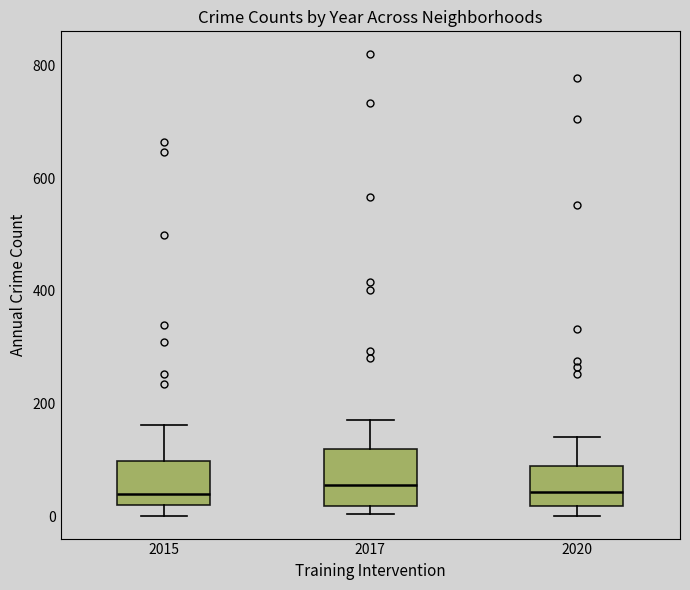

Reading left to right, transcribe this box plot: for each box, give where its median line is, the range the box spans, and where its two whiskers end, as read against the y-axis. The values are not printed on the chart, so give them approximately, as read against the axis.

2015: median 40, box 20 to 100, whiskers 0 to 160
2017: median 60, box 20 to 120, whiskers 0 to 180
2020: median 40, box 20 to 80, whiskers 0 to 140